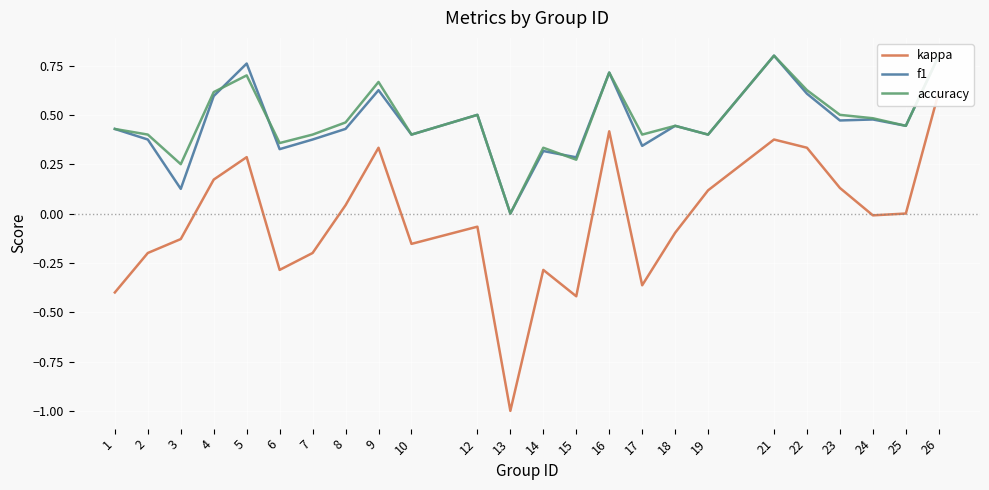

At which category does accuracy reach its first local valley?

3